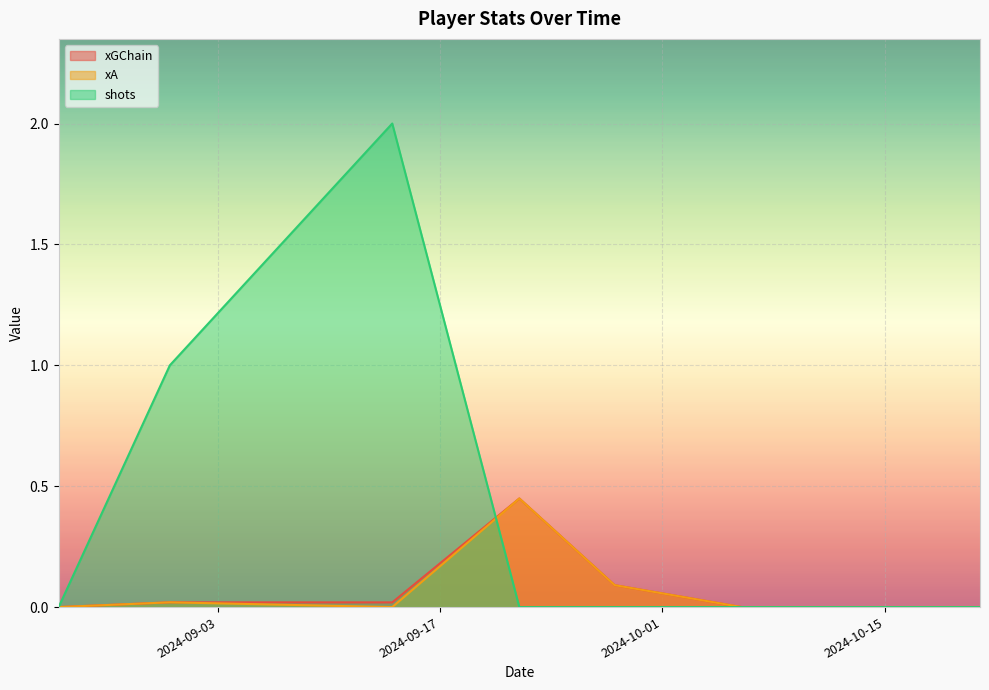

How many times do shots and xGChain cross each other?

1